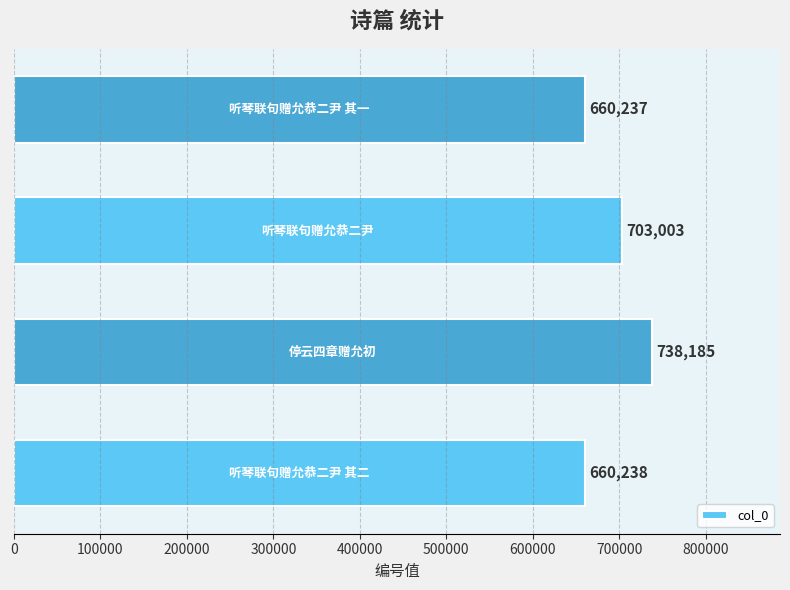

What is the maximum value shown in the chart?

738185